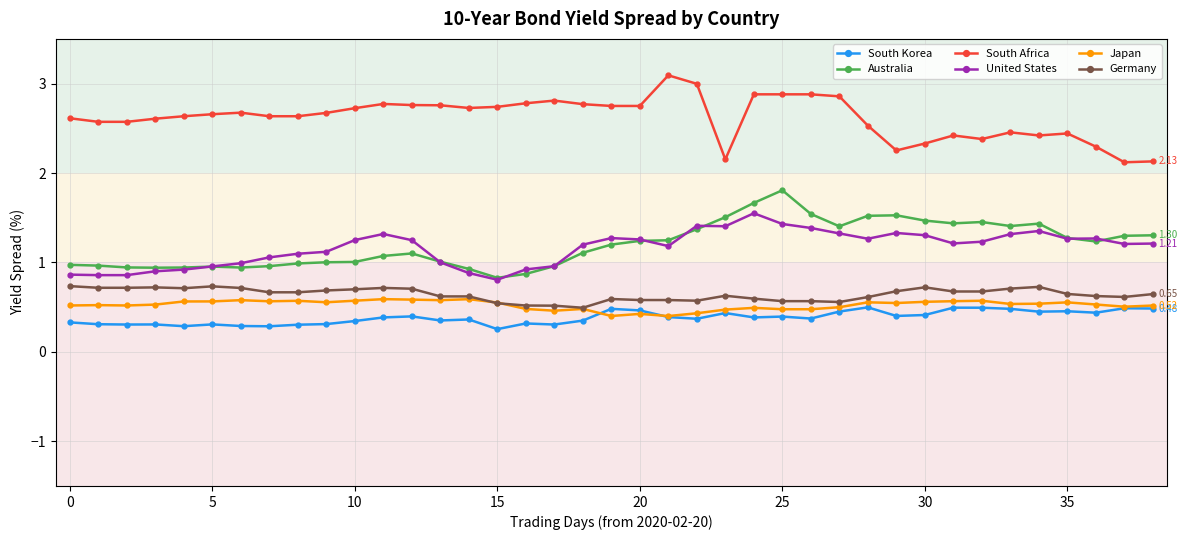

What is the greatest value displayed?

3.1